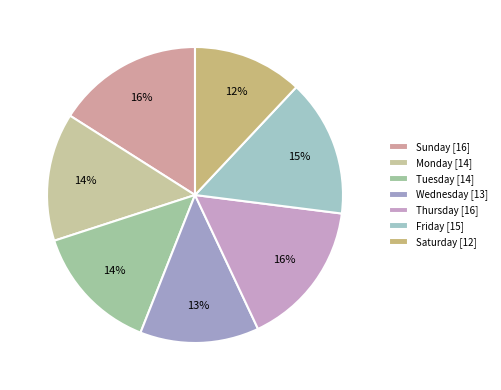

Which slice is the largest?

Sunday